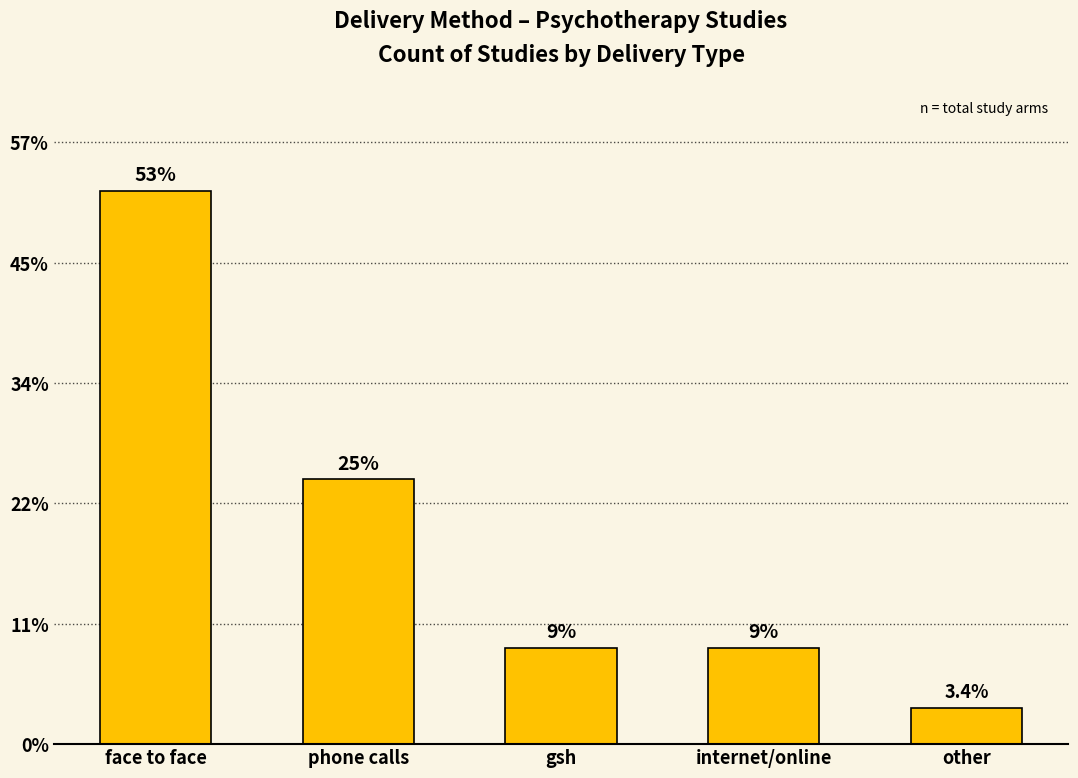

List the labels in order of value, smallest first.

other, gsh, internet/online, phone calls, face to face